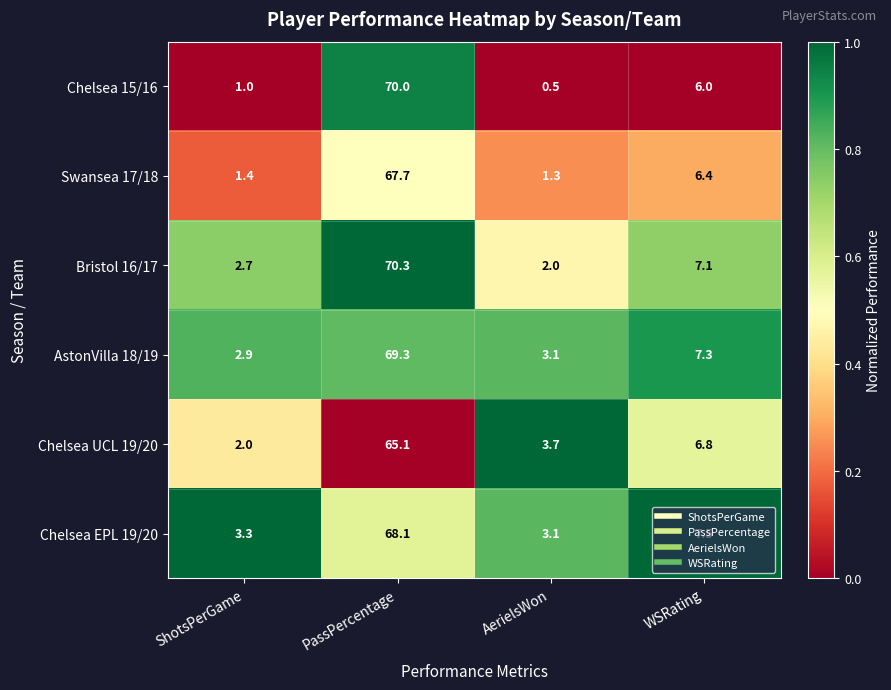

At how many categories does at least one series exceed 0?

4